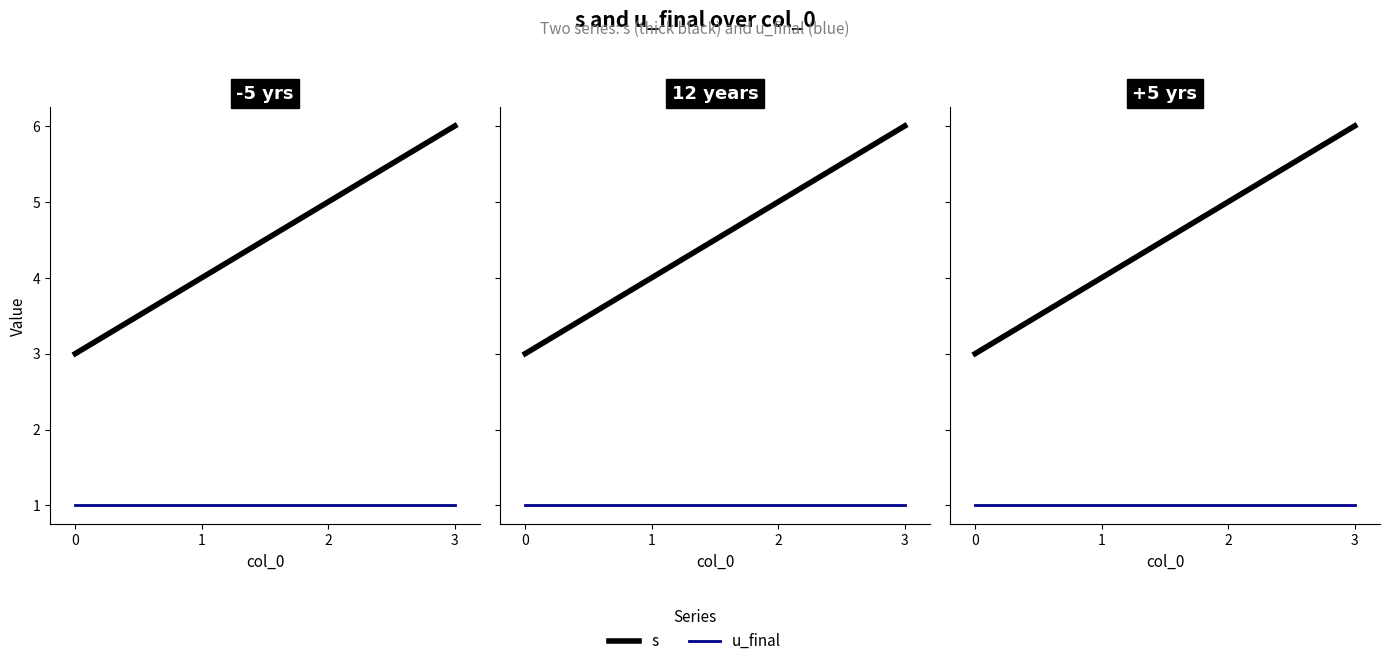

True or false: u_final and s intersect in this chart.

False